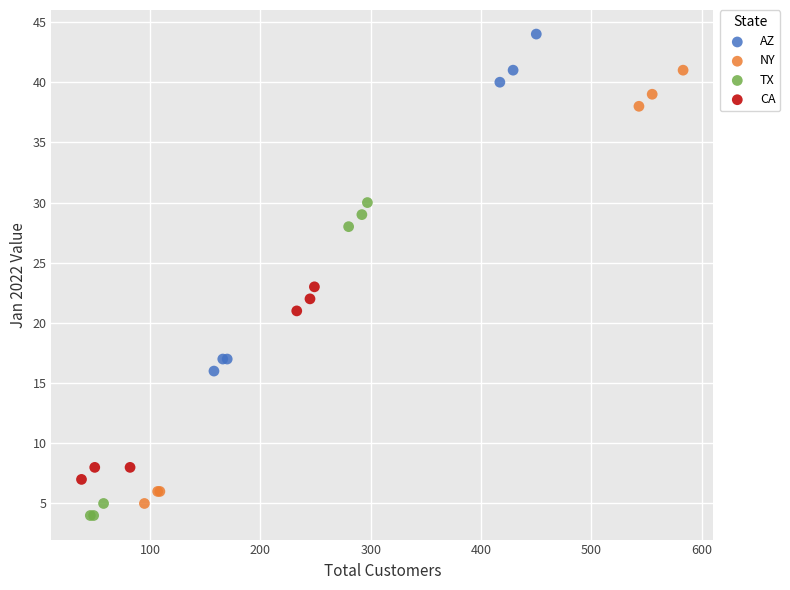

Which series reaches the maximum Y coordinate?

AZ